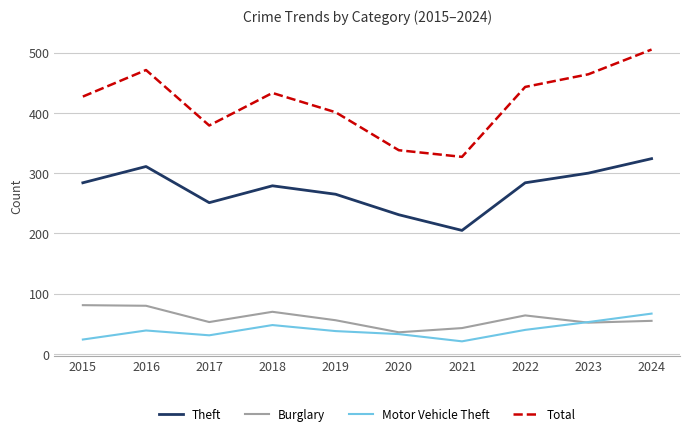

Where is the first local minimum for Burglary?

2017